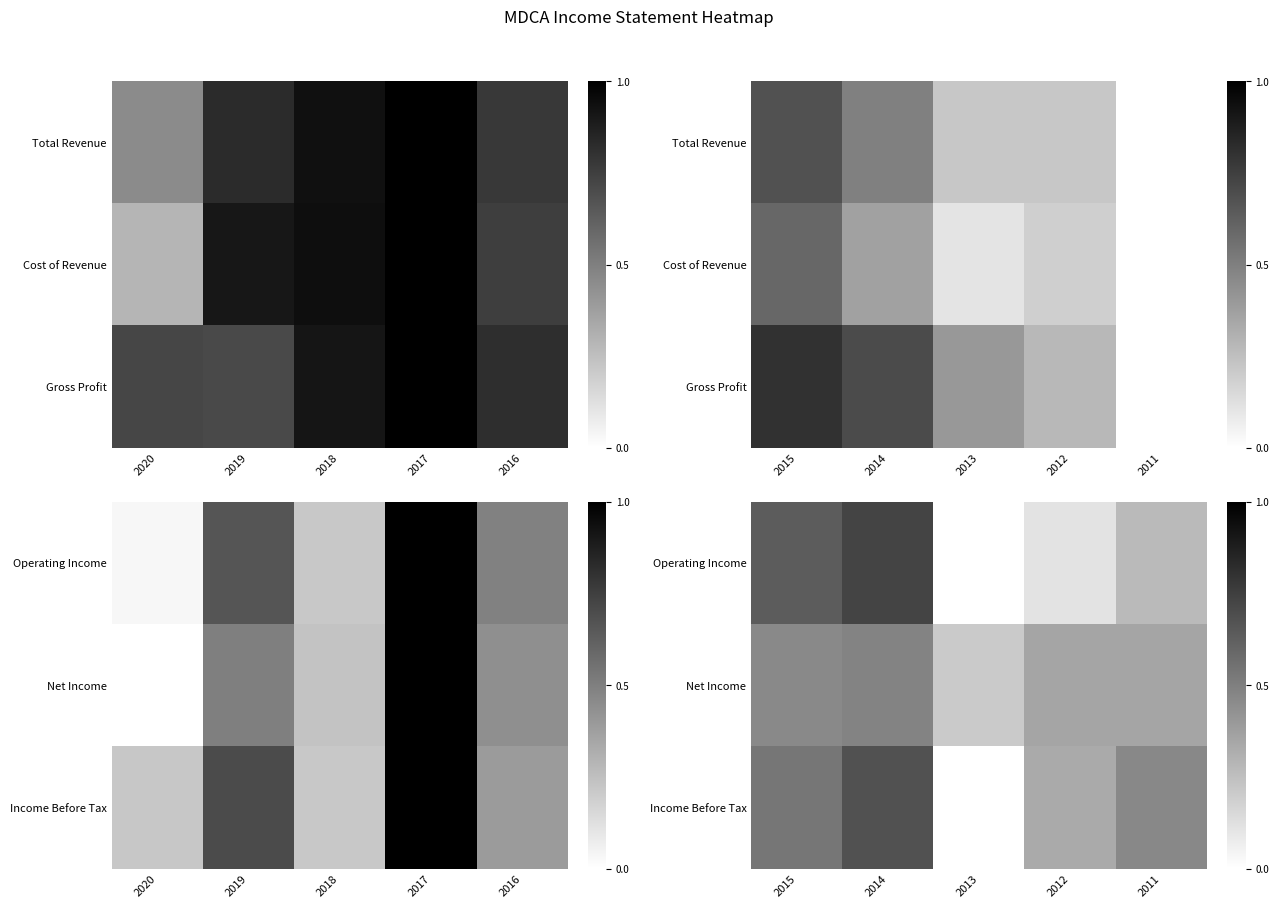

Which has a higher value, 2012 or 2013?

2012